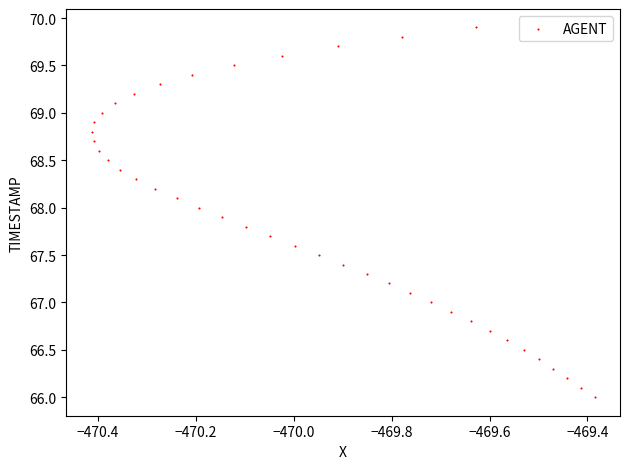

What is the range of X values (max minus min)?

1.0